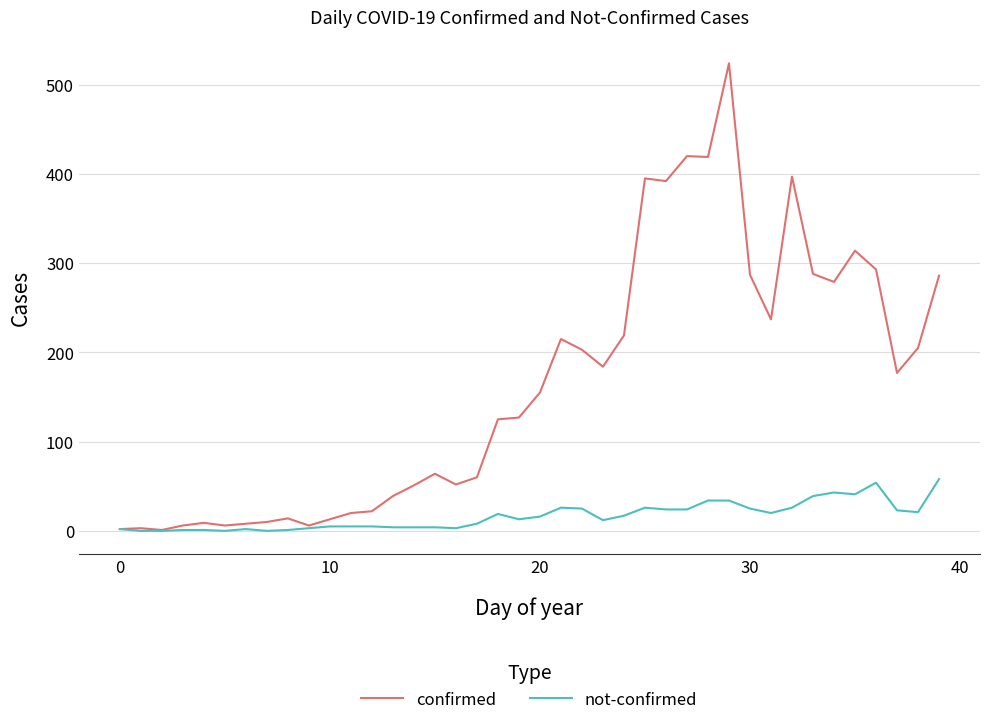

What is the difference between the second highest and second lowest values in the confirmed series?

418